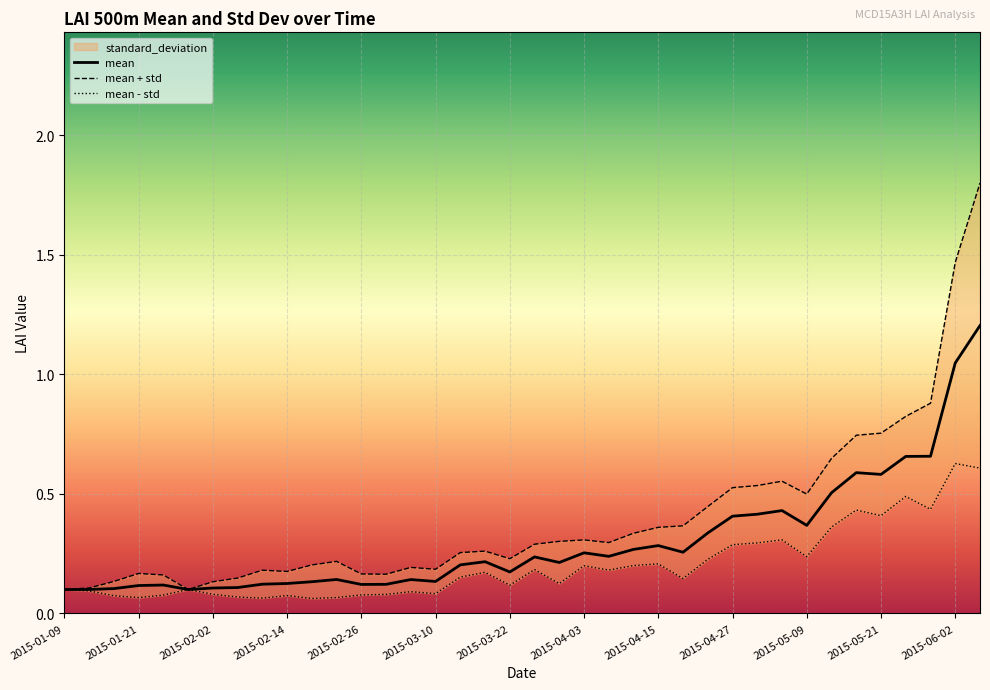

Which series has the widest spread of values?

mean + std